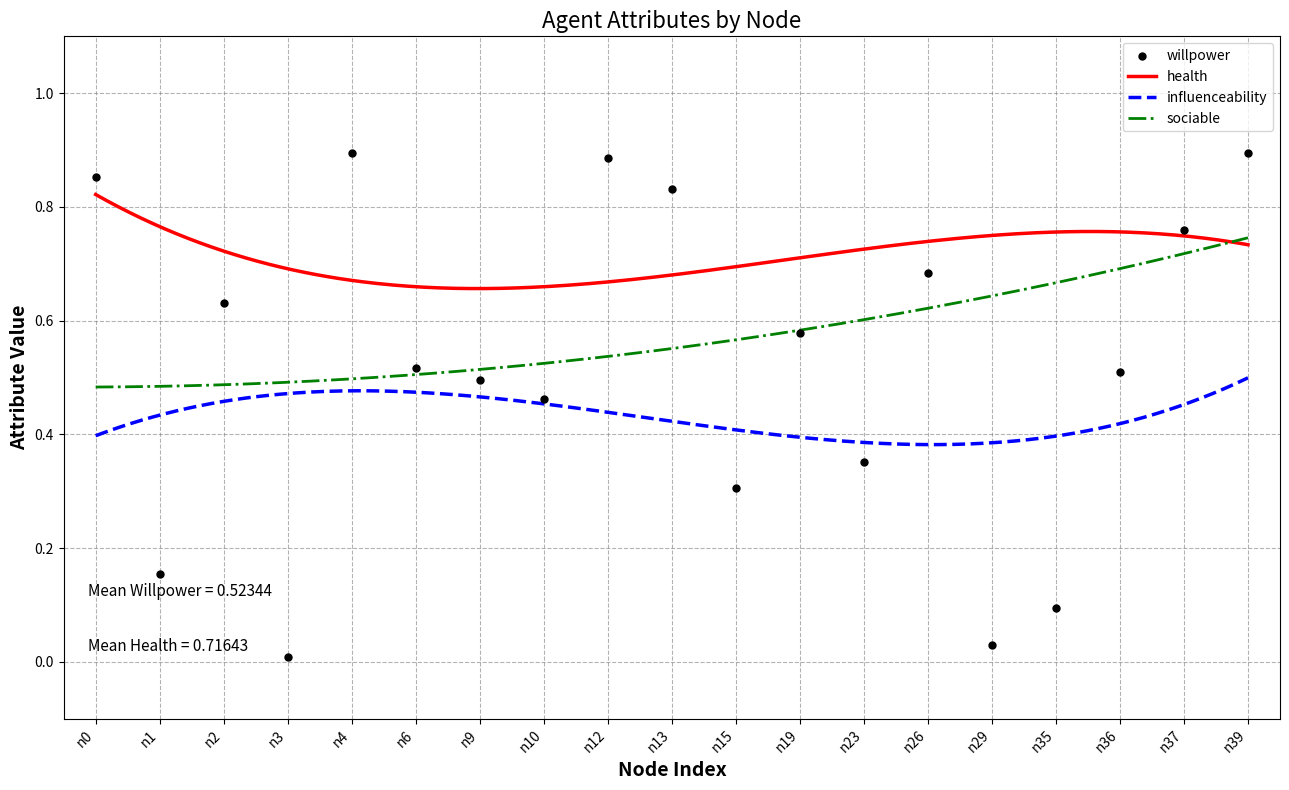

Is the value of health at n6 greater than the value of influenceability at n4?

Yes